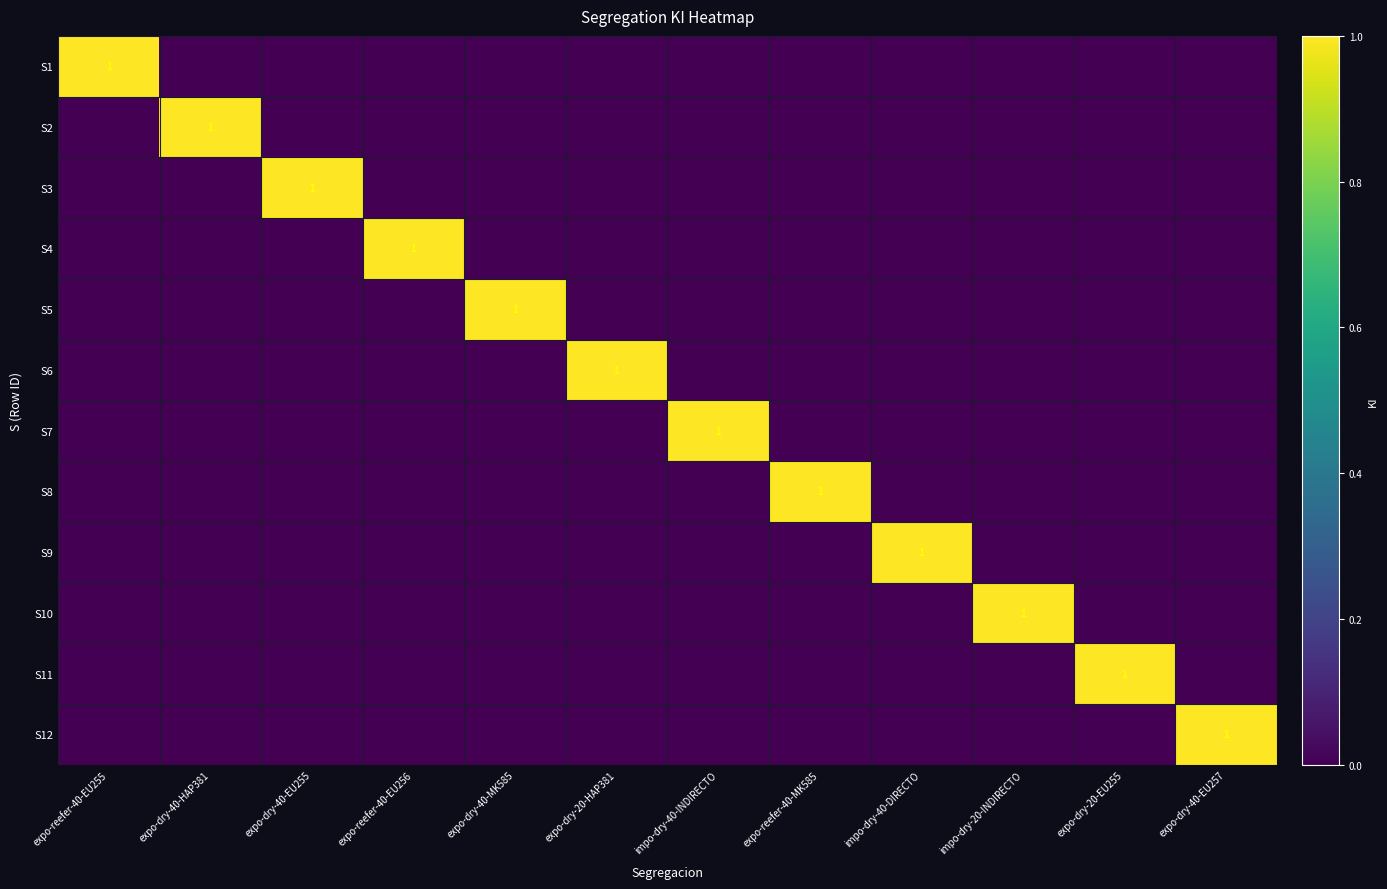

Which has a higher value, expo-dry-40-EU257 or expo-dry-20-EU255?

expo-dry-40-EU257